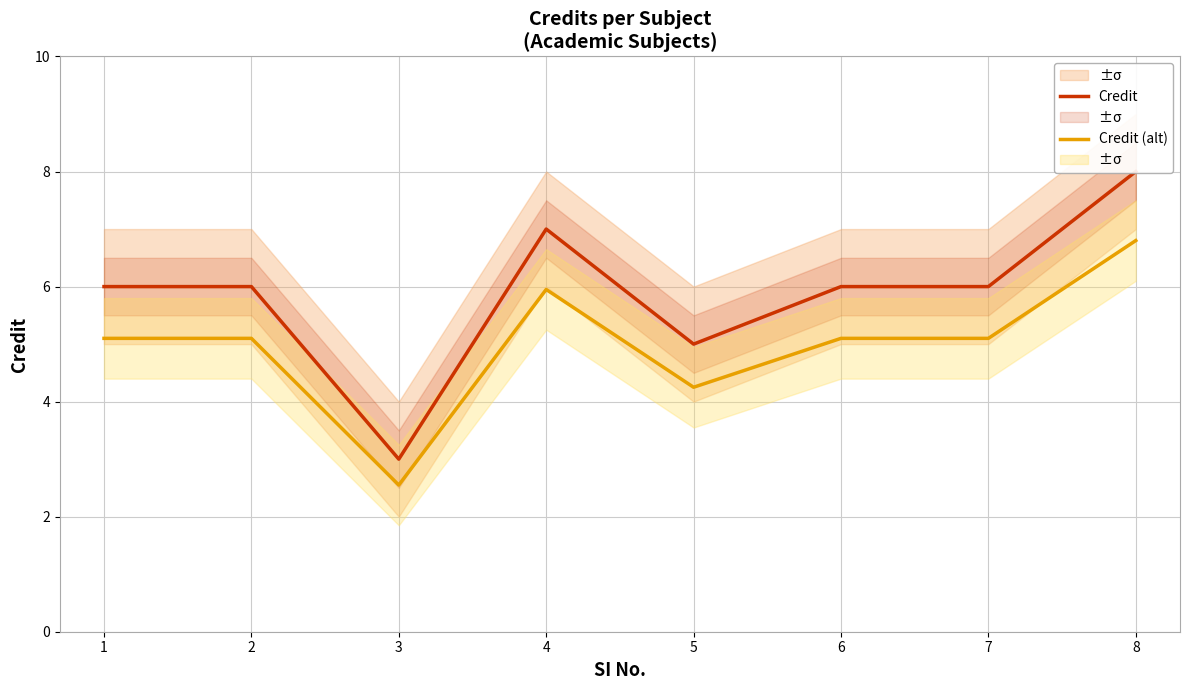

What value does the Credit (alt) series have at 1?

5.1